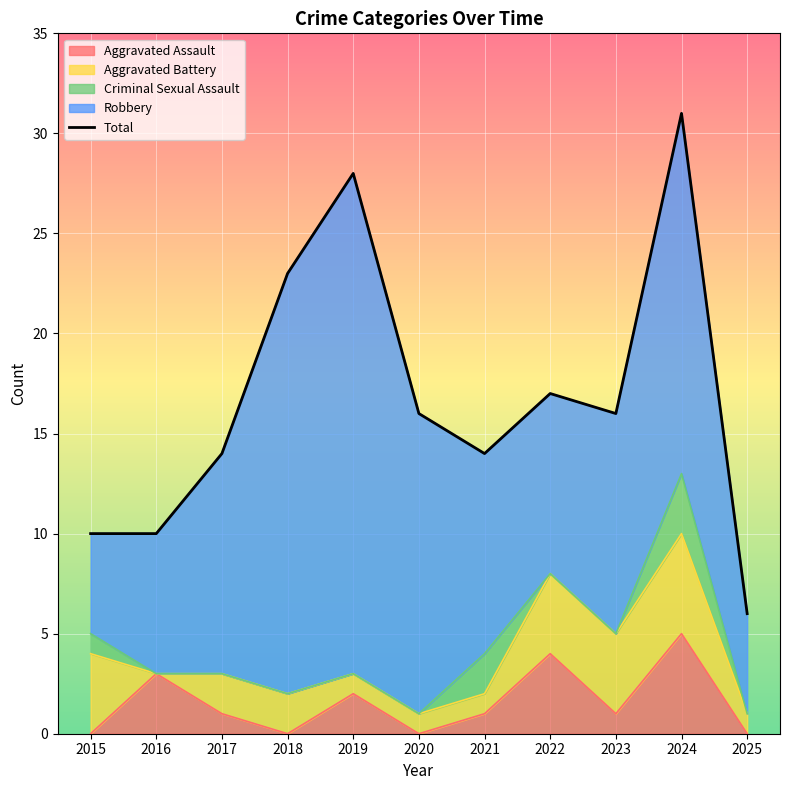

Reading left to right, extract all data points from this chart.

10	10	14	23	28	16	14	17	16	31	6